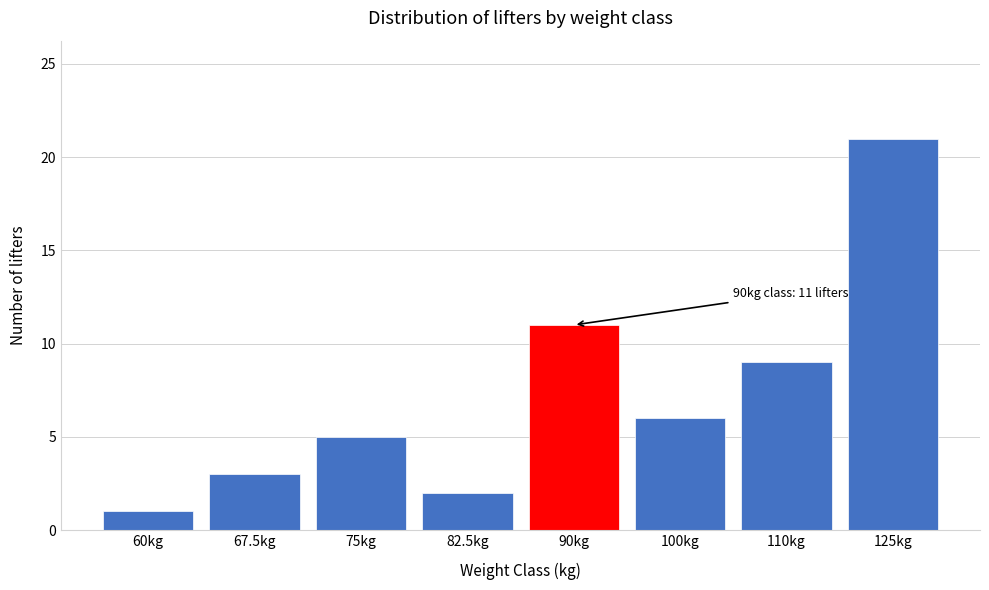

Reading left to right, what are all the values shown in this chart?

60kg=1	67.5kg=3	75kg=5	82.5kg=2	90kg=11	100kg=6	110kg=9	125kg=21